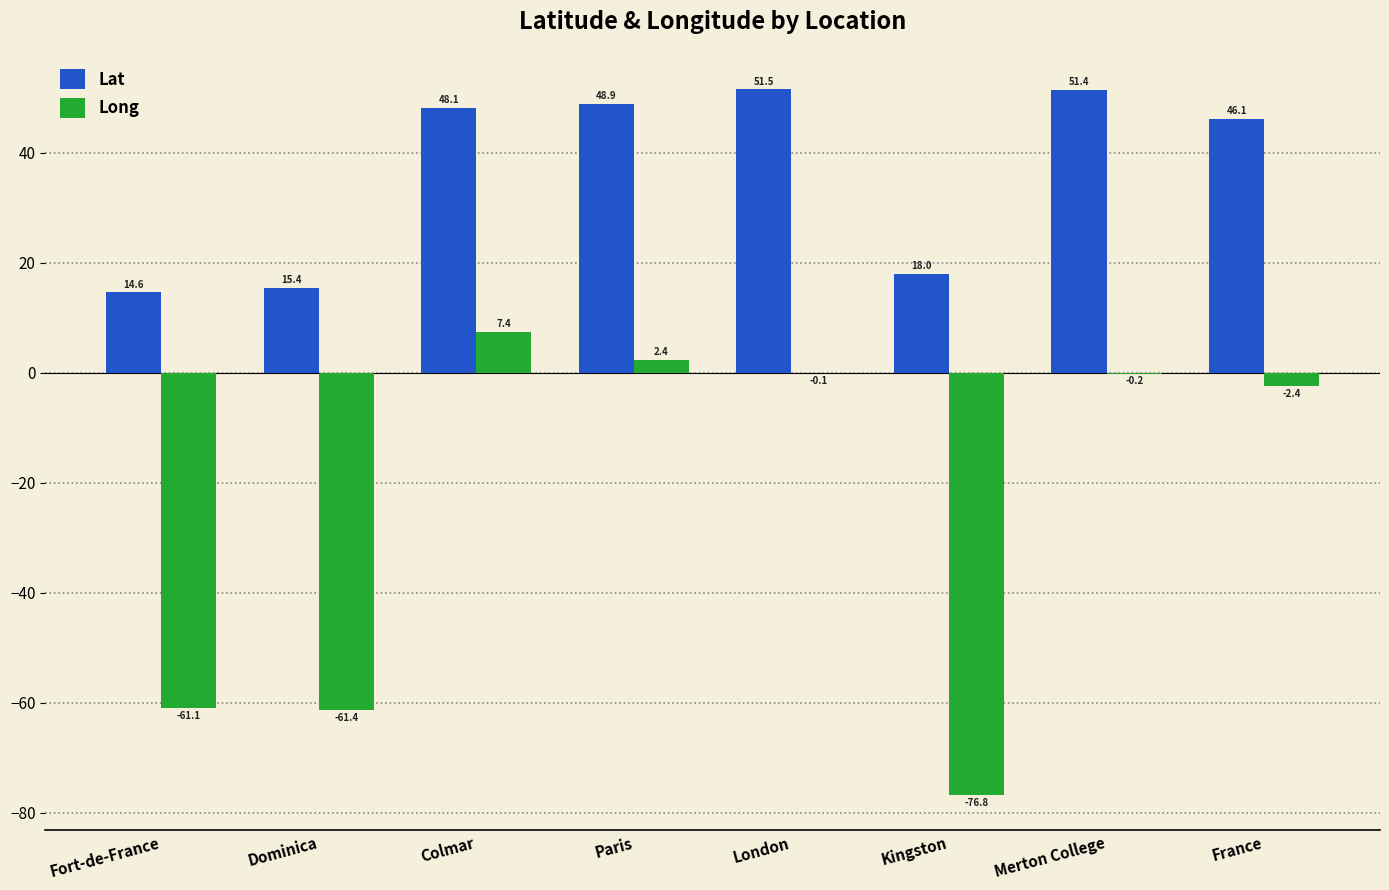

What is the highest value of the Lat series?

51.5